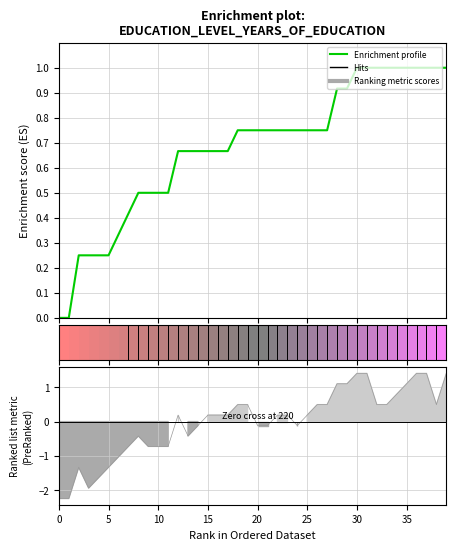

What is the average value?

0.7